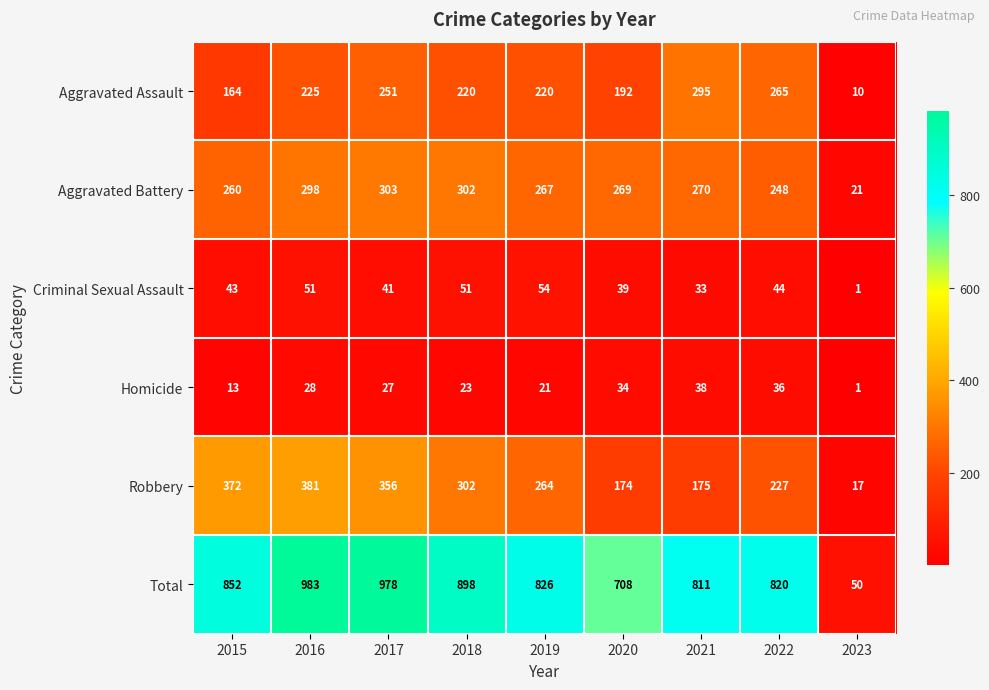

How many values in the Robbery series are below 264?

4